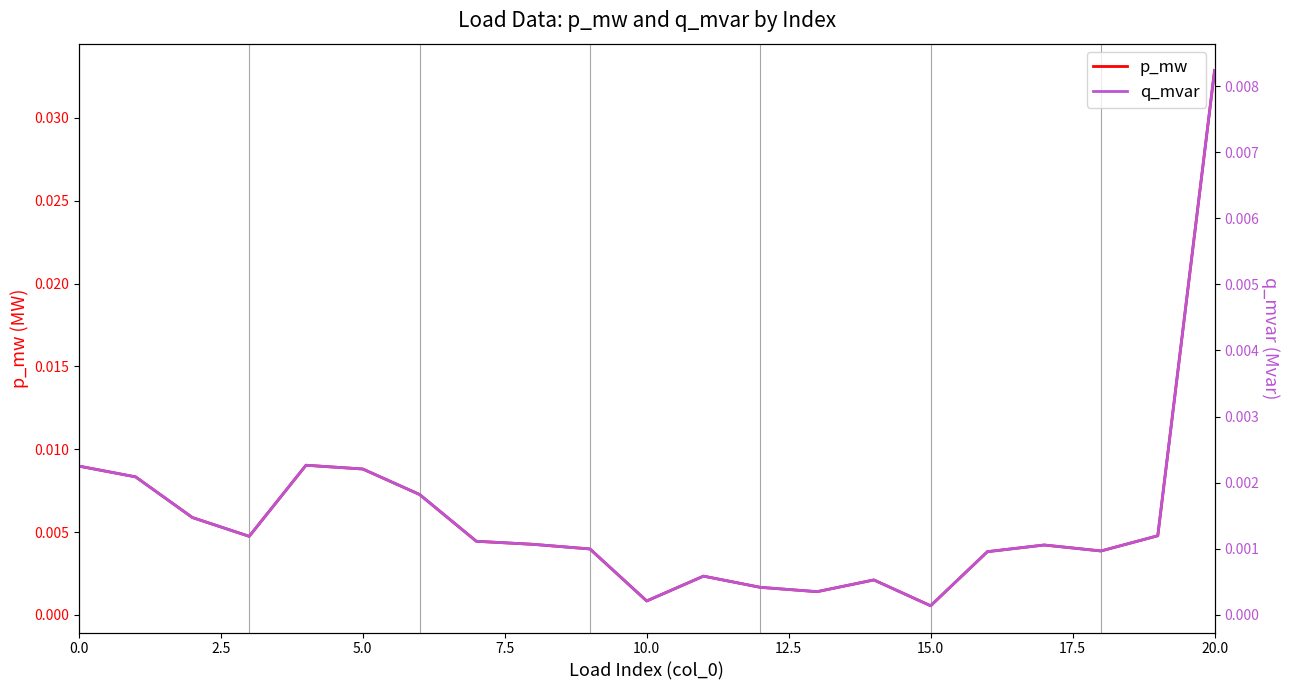

Between 20.0 and 10, which series saw the biggest shift?

p_mw